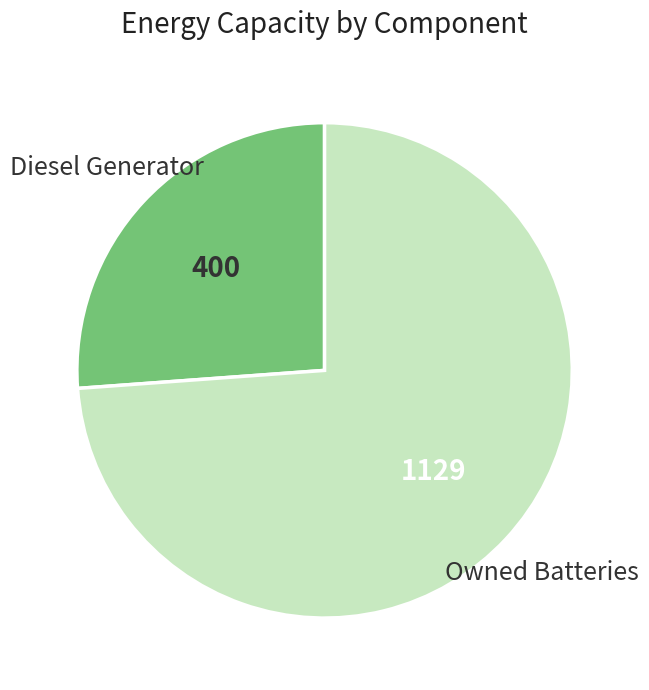

How many slices are in this pie chart?

2